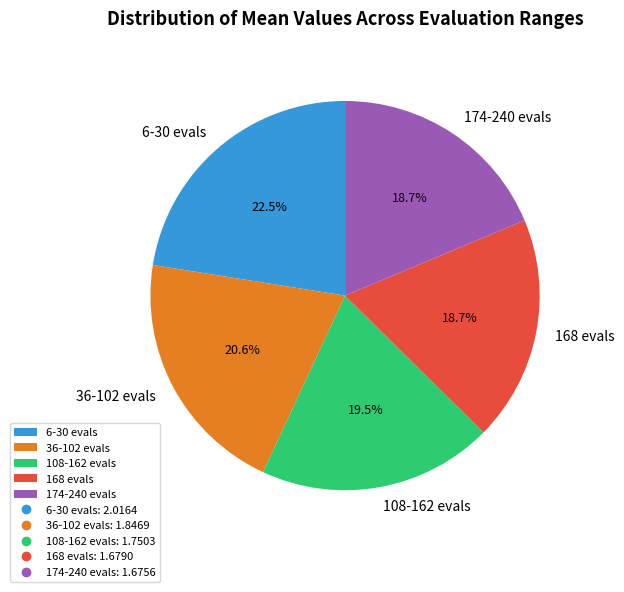

To the nearest percent, what is the difference between the 168 evals and 6-30 evals slice percentages?

4%